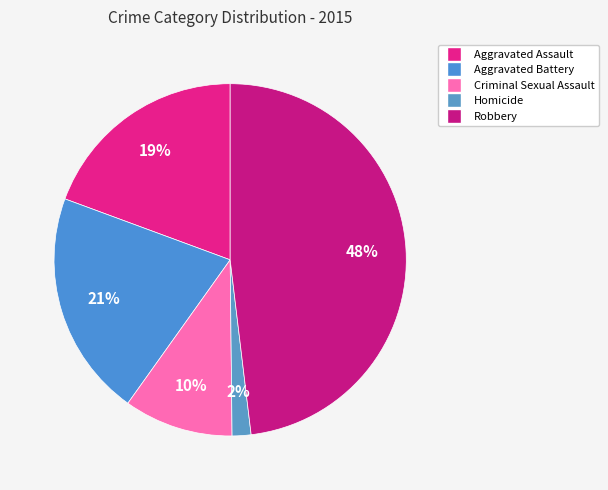

To the nearest percent, what is the difference between the largest and smallest slice percentages?

46%